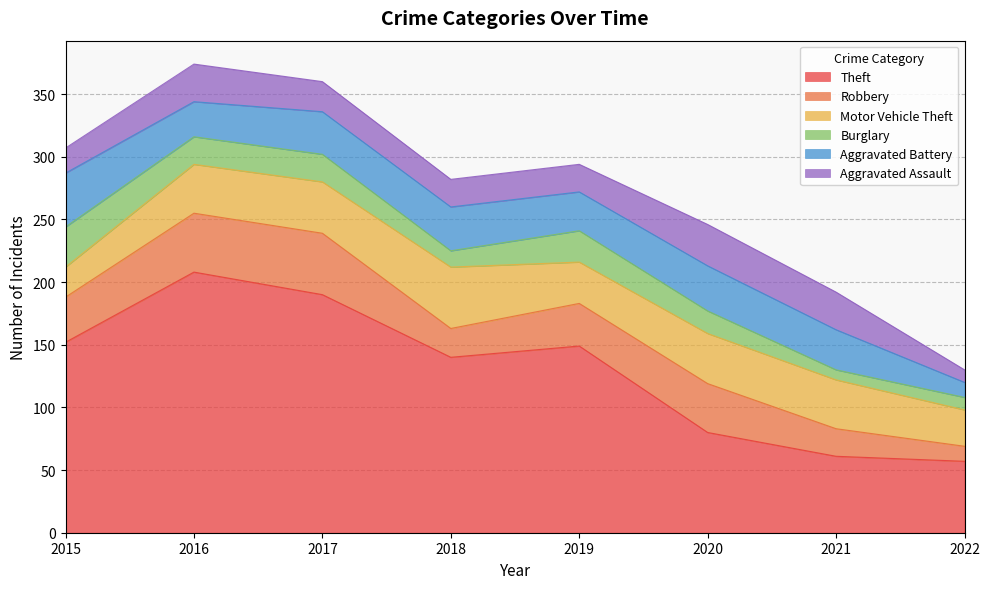

In Burglary, how many points are higher than both neighbors (excluding endpoints)?

1